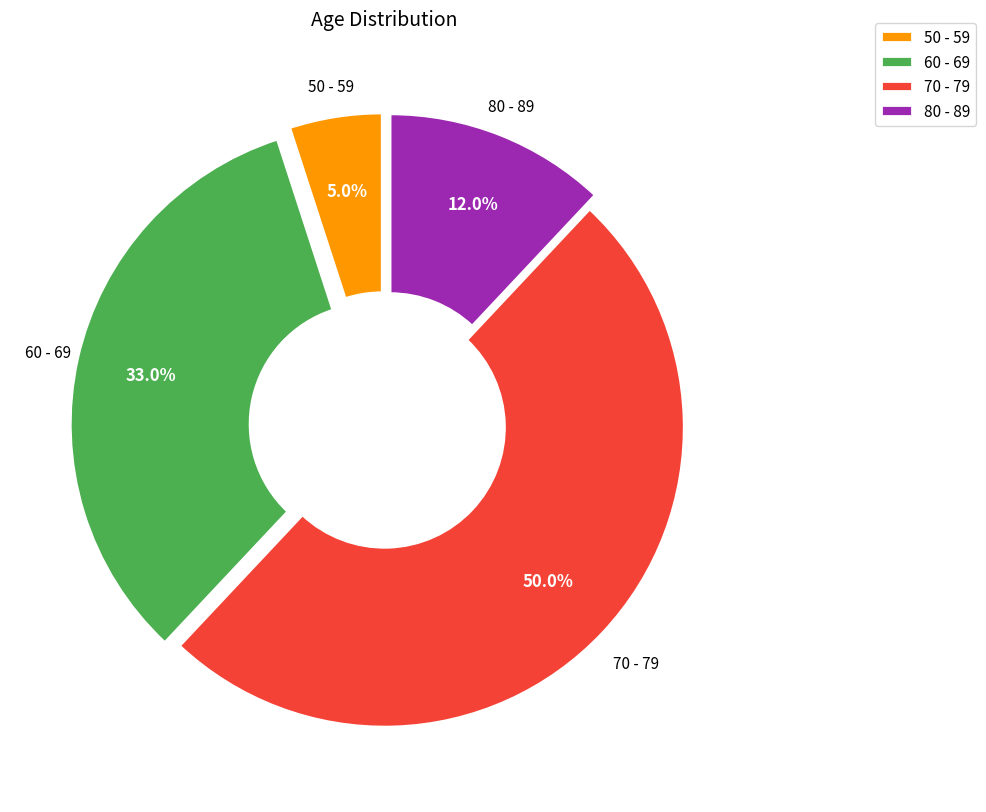

To the nearest percent, what percentage of the pie is 60 - 69?

33%